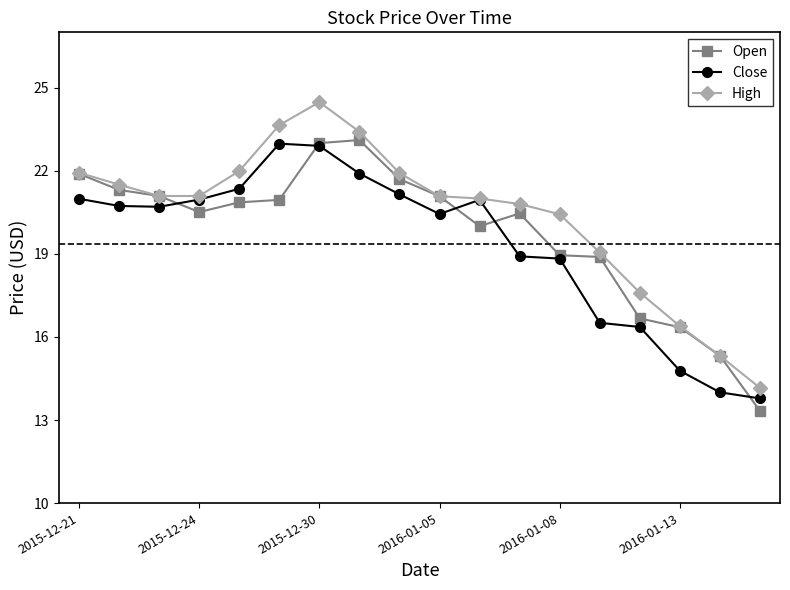

At how many categories does at least one series exceed 18?

14